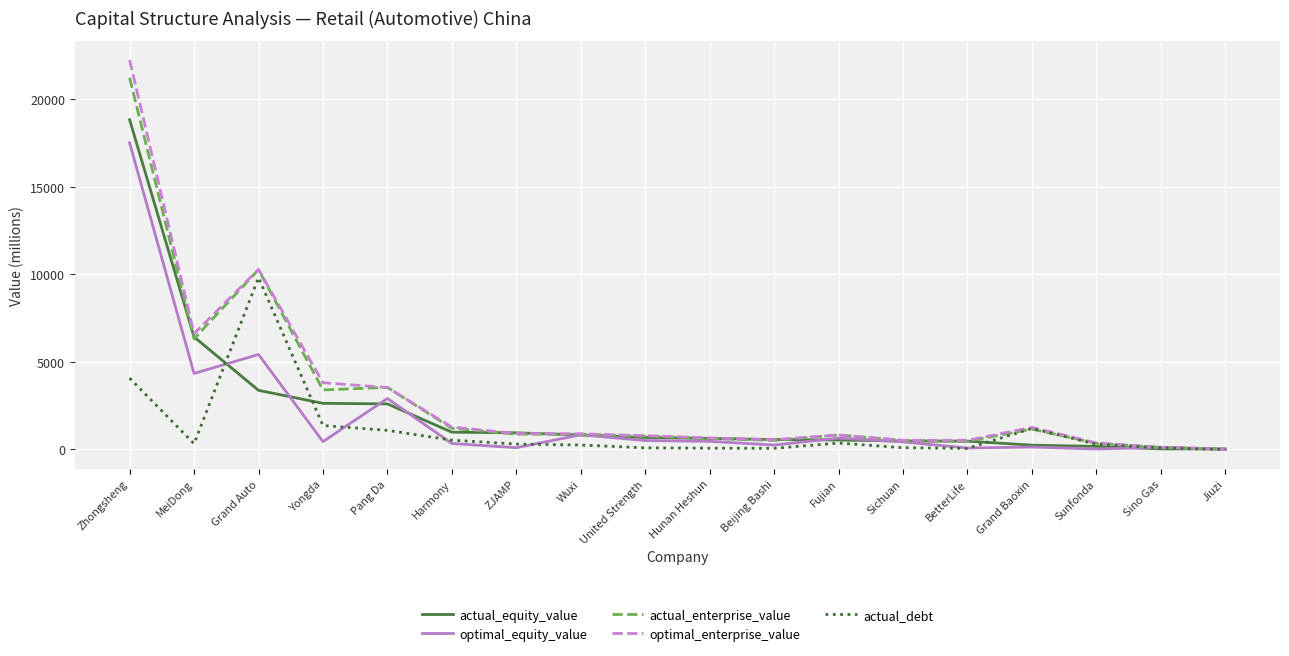

Does the chart display data point markers on the line(s)?

No